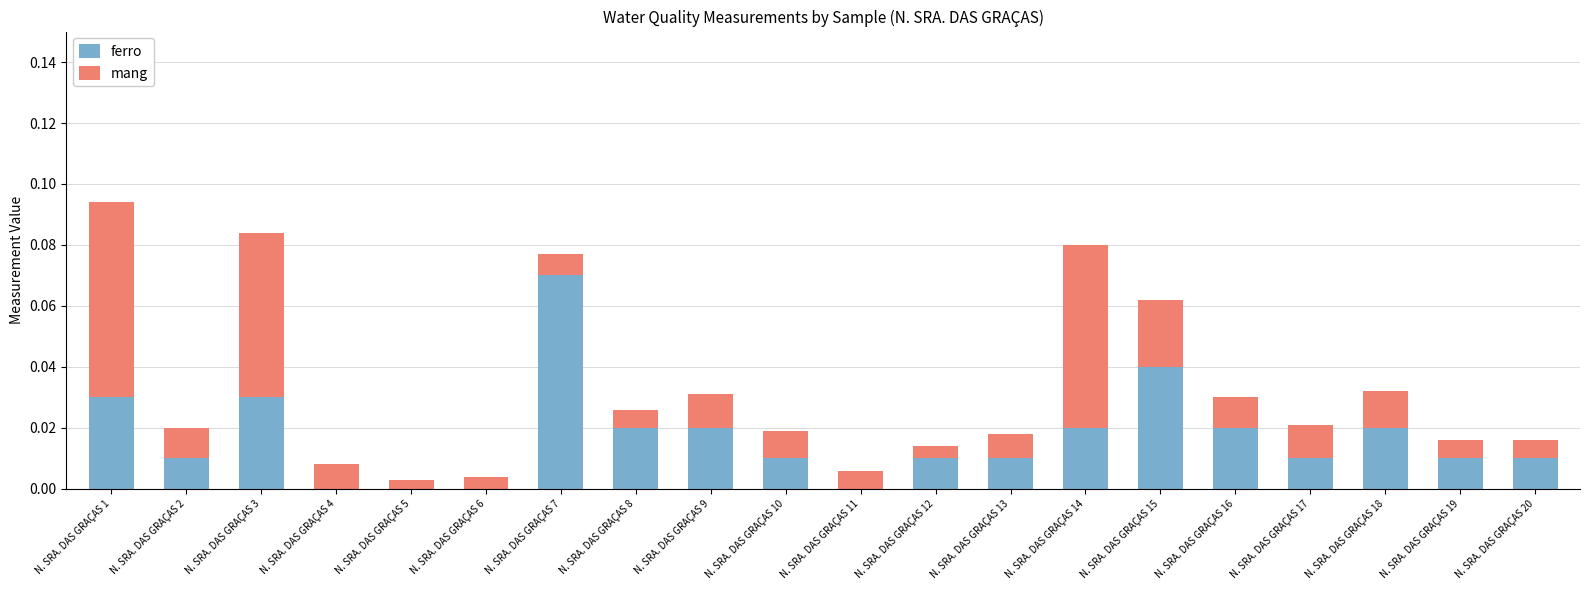

At which category is the sum across all series the highest?

N. SRA. DAS GRAÇAS 1